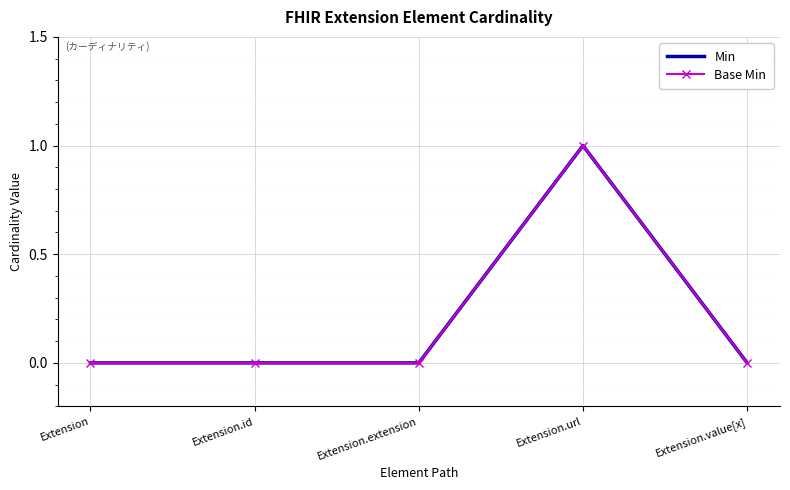

Reading left to right, transcribe all the data shown in this chart.

Min: Extension=0	Extension.id=0	Extension.extension=0	Extension.url=1	Extension.value[x]=0
Base Min: Extension=0	Extension.id=0	Extension.extension=0	Extension.url=1	Extension.value[x]=0